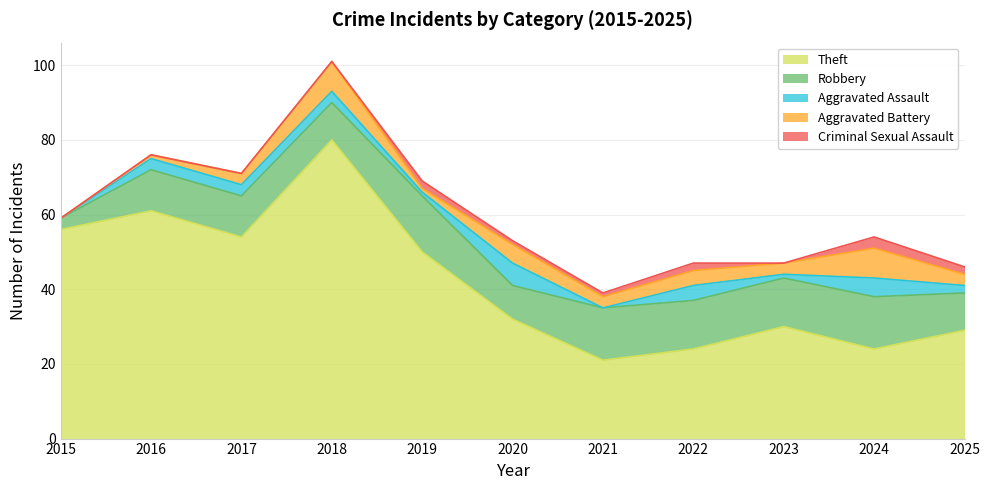

True or false: Criminal Sexual Assault and Theft intersect in this chart.

False